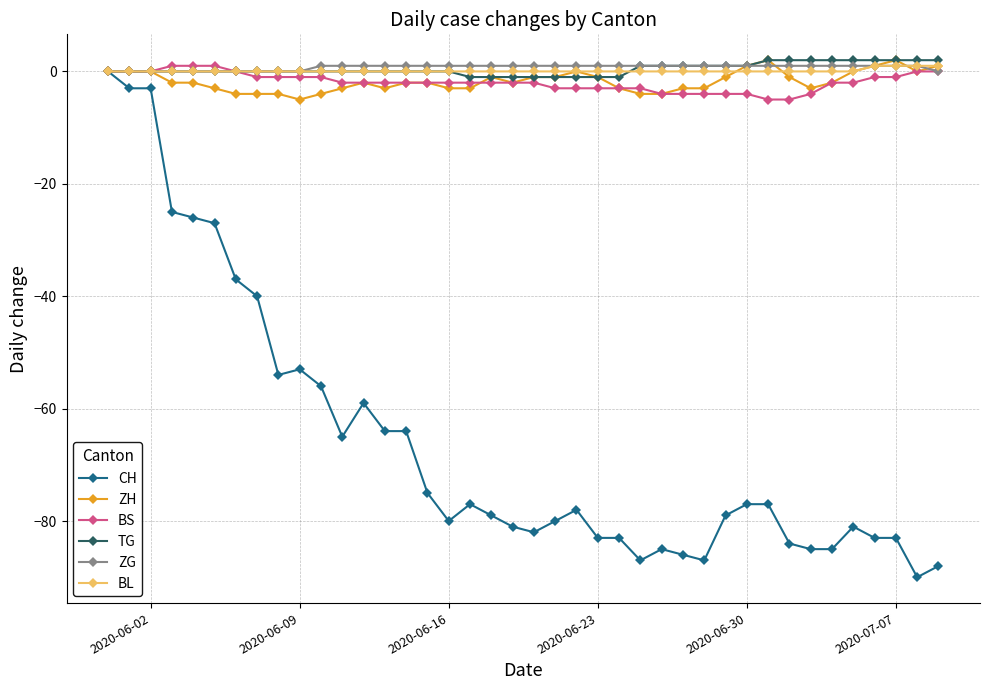

Reading left to right, extract all data points from this chart.

CH: 0	-3	-3	-25	-26	-27	-37	-40	-54	-53	-56	-65	-59	-64	-64	-75	-80	-77	-79	-81	-82	-80	-78	-83	-83	-87	-85	-86	-87	-79	-77	-77	-84	-85	-85	-81	-83	-83	-90	-88
ZH: 0	0	0	-2	-2	-3	-4	-4	-4	-5	-4	-3	-2	-3	-2	-2	-3	-3	-1	-2	-1	-1	0	-1	-3	-4	-4	-3	-3	-1	1	2	-1	-3	-2	0	1	2	0	1
BS: 0	0	0	1	1	1	0	-1	-1	-1	-1	-2	-2	-2	-2	-2	-2	-2	-2	-2	-2	-3	-3	-3	-3	-3	-4	-4	-4	-4	-4	-5	-5	-4	-2	-2	-1	-1	0	0
TG: 0	0	0	0	0	0	0	0	0	0	0	0	0	0	0	0	0	-1	-1	-1	-1	-1	-1	-1	-1	1	1	1	1	1	1	2	2	2	2	2	2	2	2	2
ZG: 0	0	0	0	0	0	0	0	0	0	1	1	1	1	1	1	1	1	1	1	1	1	1	1	1	1	1	1	1	1	1	1	1	1	1	1	1	1	1	0
BL: 0	0	0	0	0	0	0	0	0	0	0	0	0	0	0	0	0	0	0	0	0	0	0	0	0	0	0	0	0	0	0	0	0	0	0	0	1	1	1	1